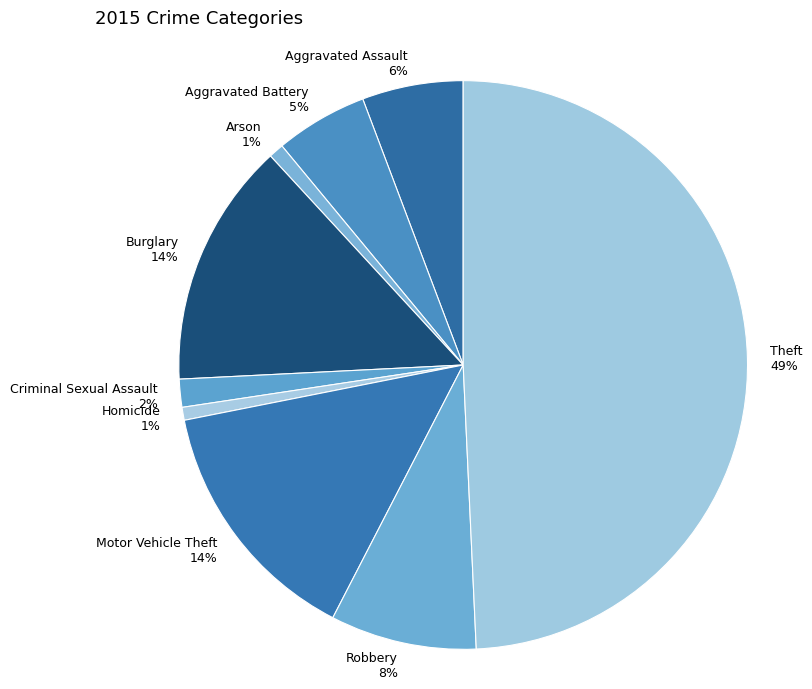

Which has a higher value, Homicide or Aggravated Assault?

Aggravated Assault